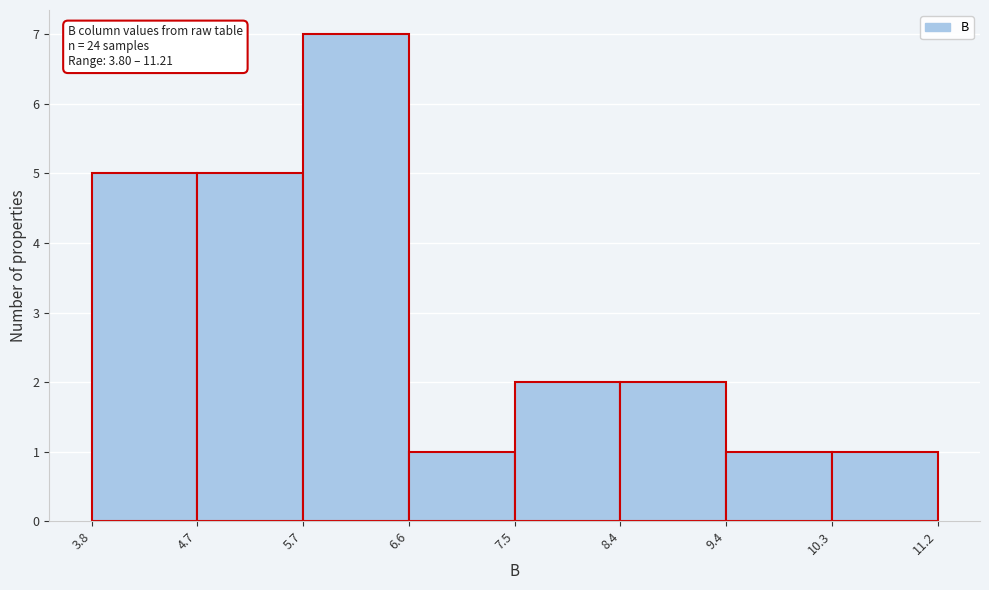

Which range on the x-axis has the tallest bar?

5.7 to 6.6